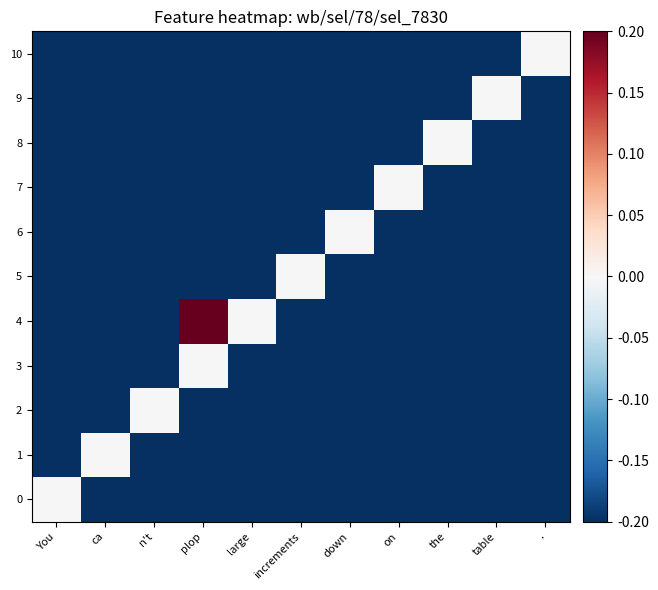

Count the number of categories in the chart.

11